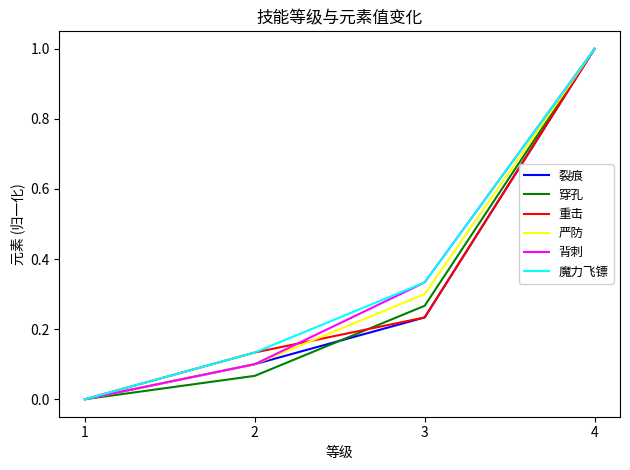

What is the difference between the maximum and minimum values in the 穿孔 series?

1.0